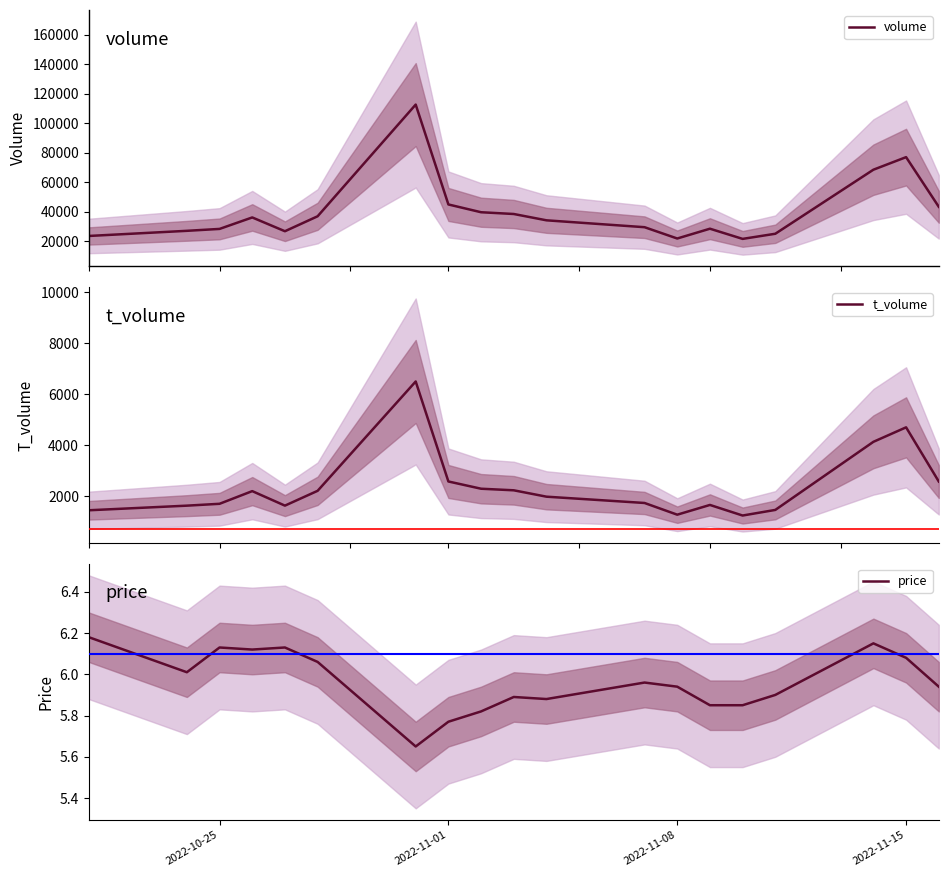

What are all the series names shown in the legend?

volume, t_volume, price